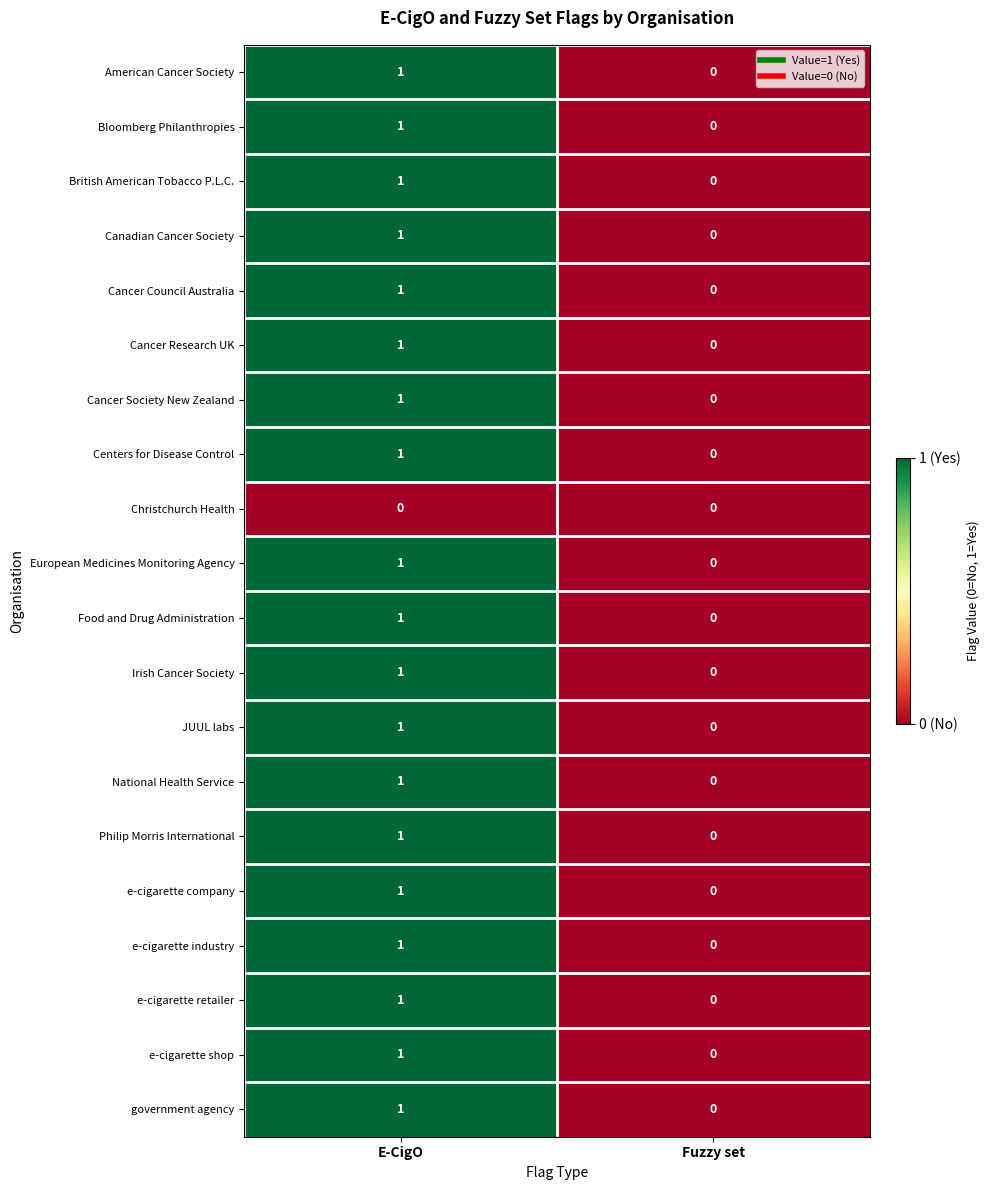

Rank the categories by Cancer Council Australia value from highest to lowest.

E-CigO, Fuzzy set